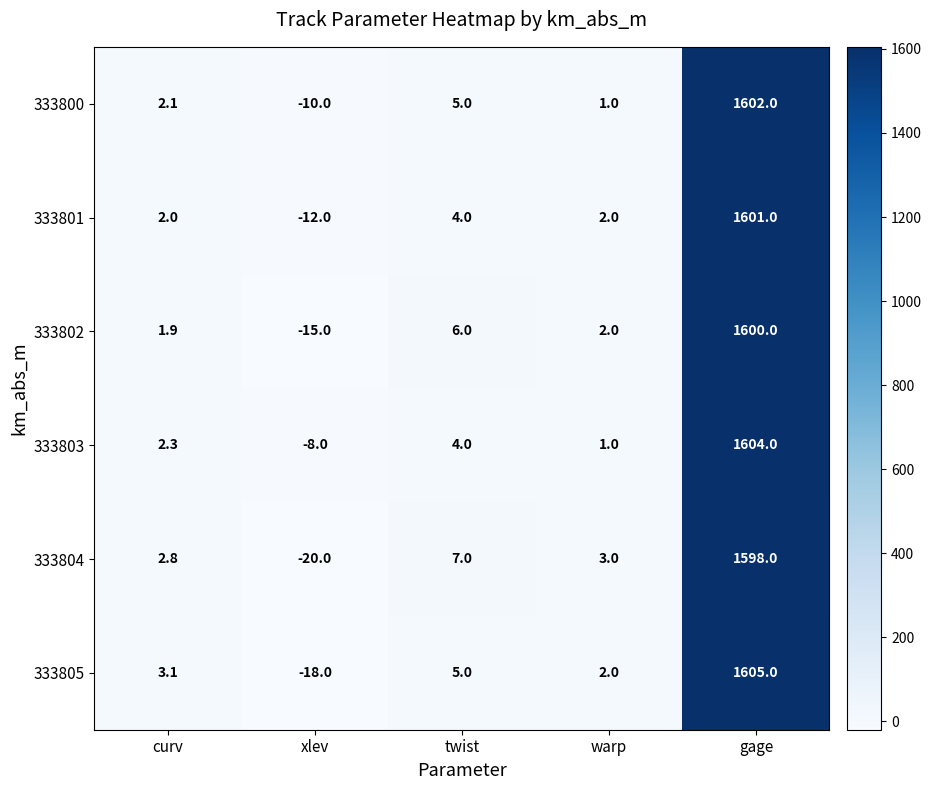

What is the difference between the maximum and minimum values in the 333800 series?

1612.0